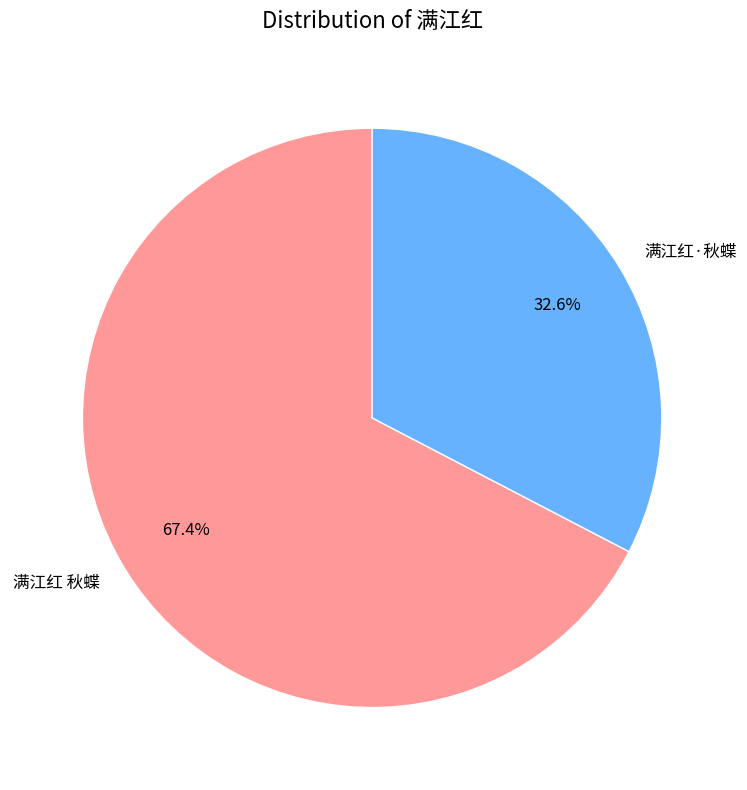

Which slice is the smallest?

满江红·秋蝶